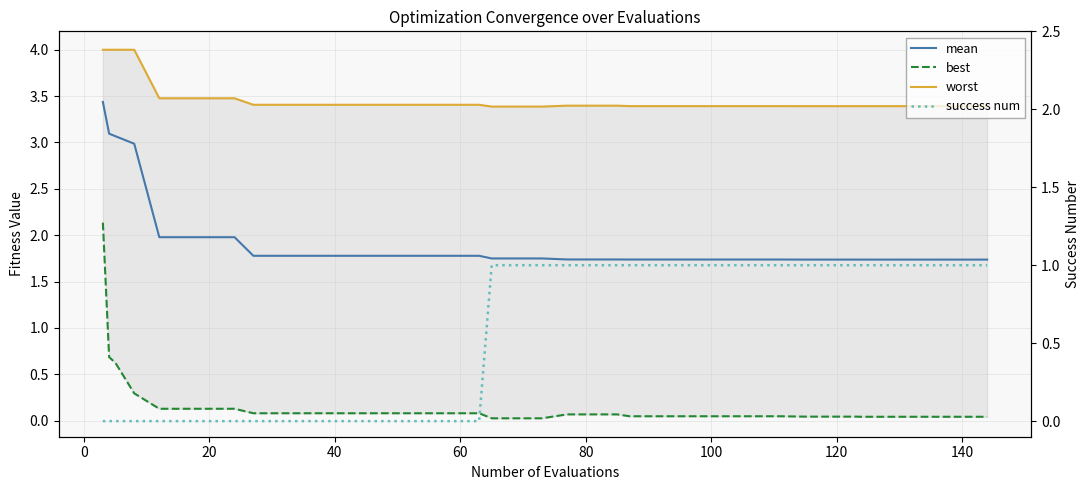

How many distinct data groups are displayed?

4